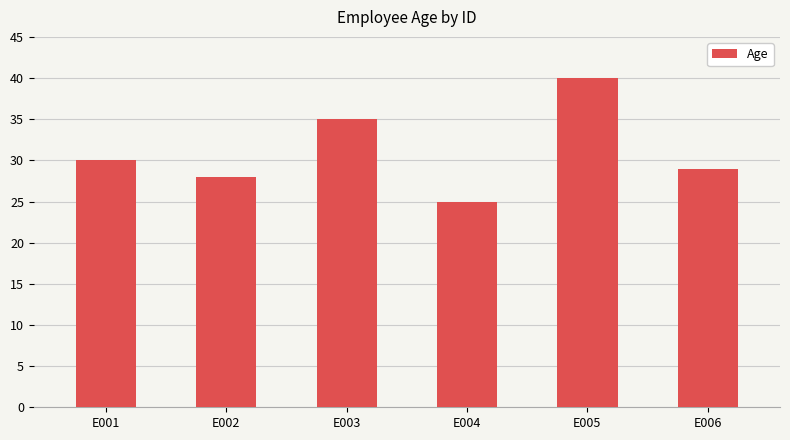

Where is the data nearest to the value 32?

E001